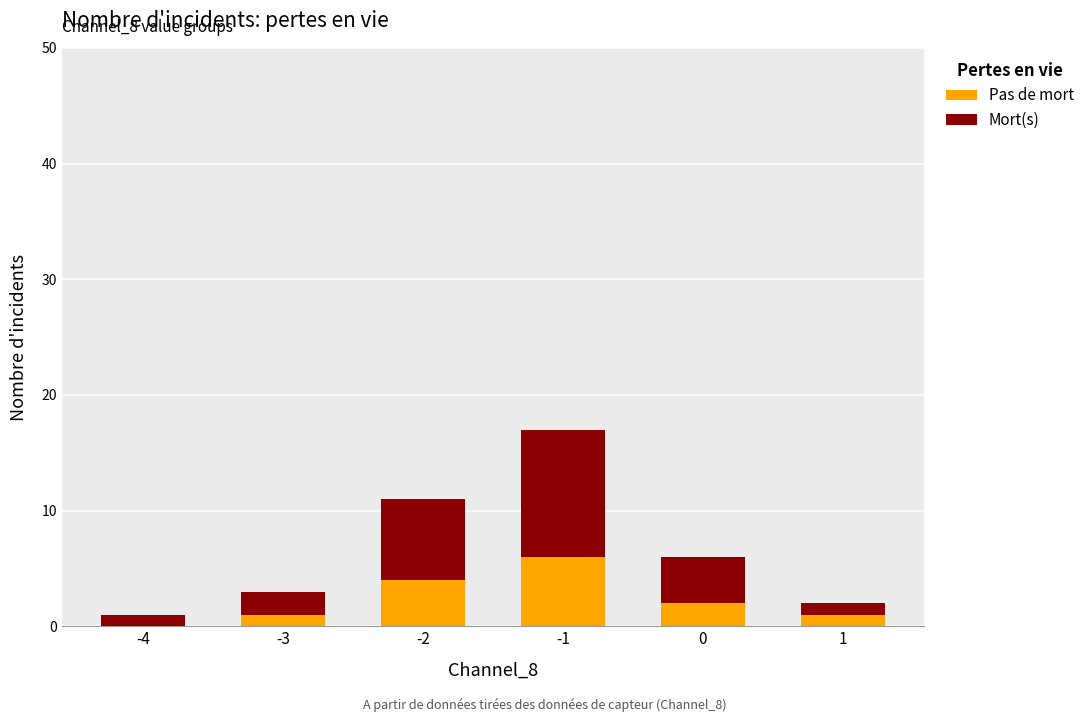

The value of Pas de mort at -4 is 3. True or false?

False